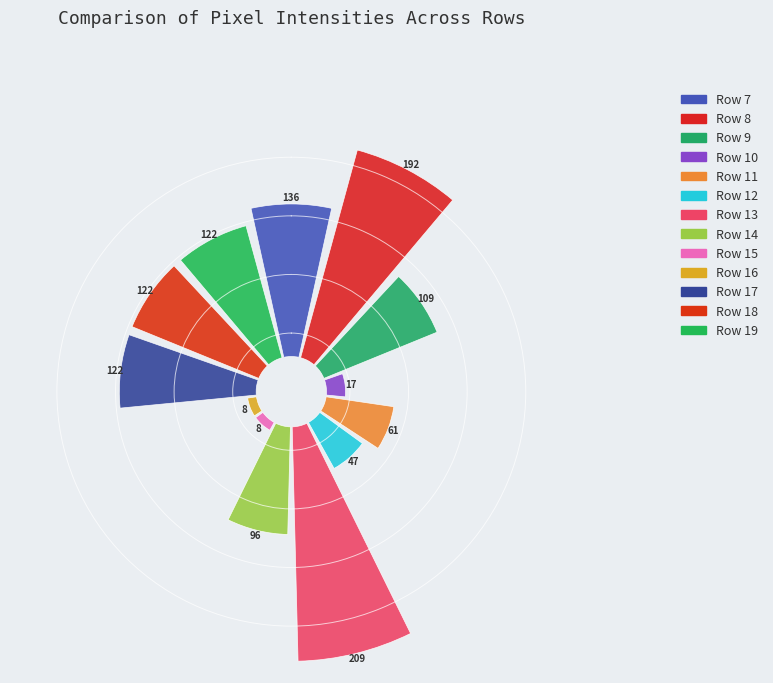

Is it true that Row 17 is 10% of the pie?

True